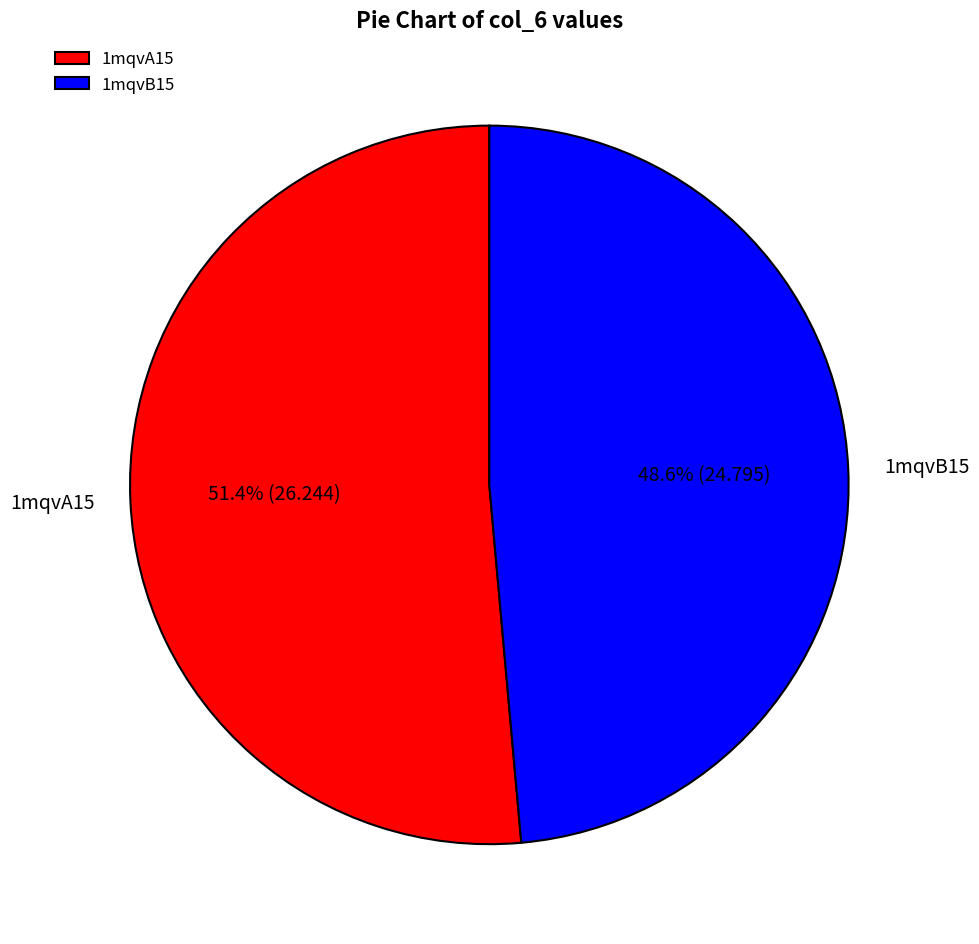

Between 1mqvA15 and 1mqvB15, which is larger?

1mqvA15